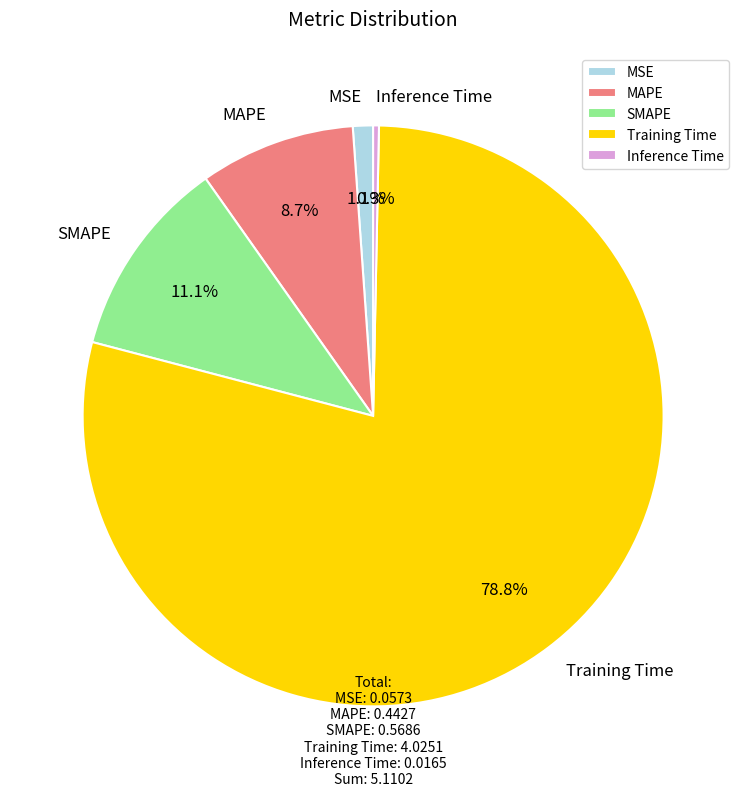

What is the majority slice?

Training Time